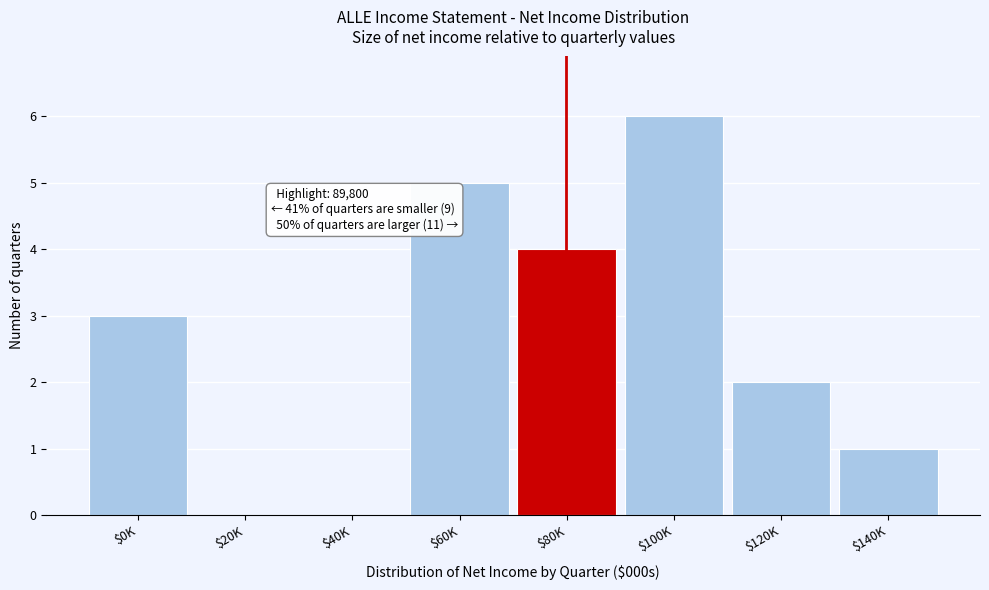

The chart shows a value of 0 at $20K. True or false?

True